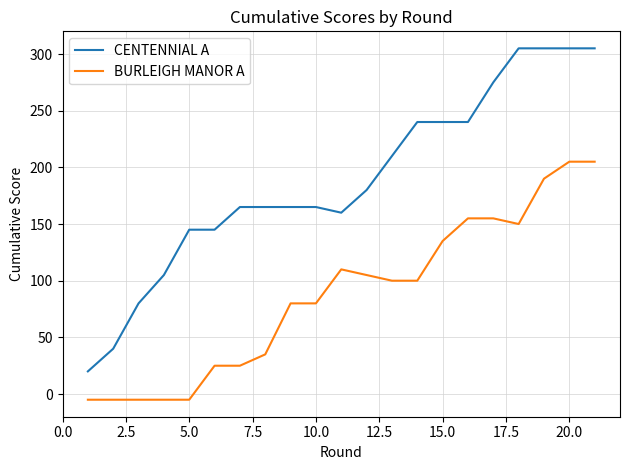

List the series in order of their peak value, highest first.

CENTENNIAL A, BURLEIGH MANOR A